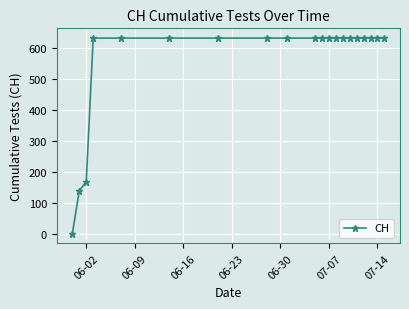

What is the difference between the second highest and minimum values?

631